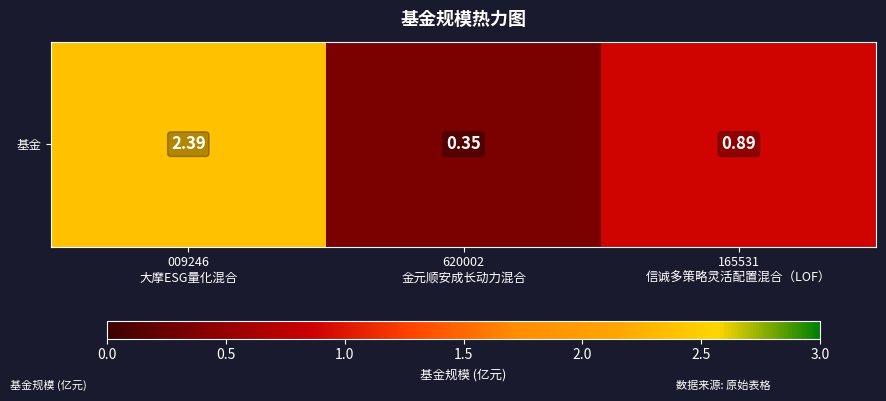

Reading right to left, list all the values displayed in this chart.

0.9	0.3	2.4